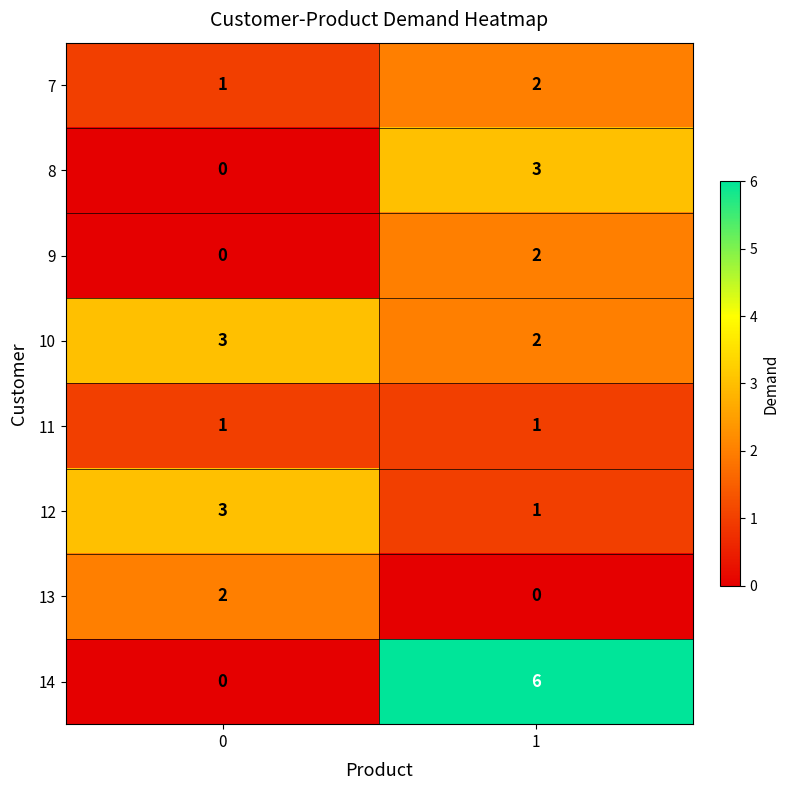

At how many categories does at least one series exceed 0?

2